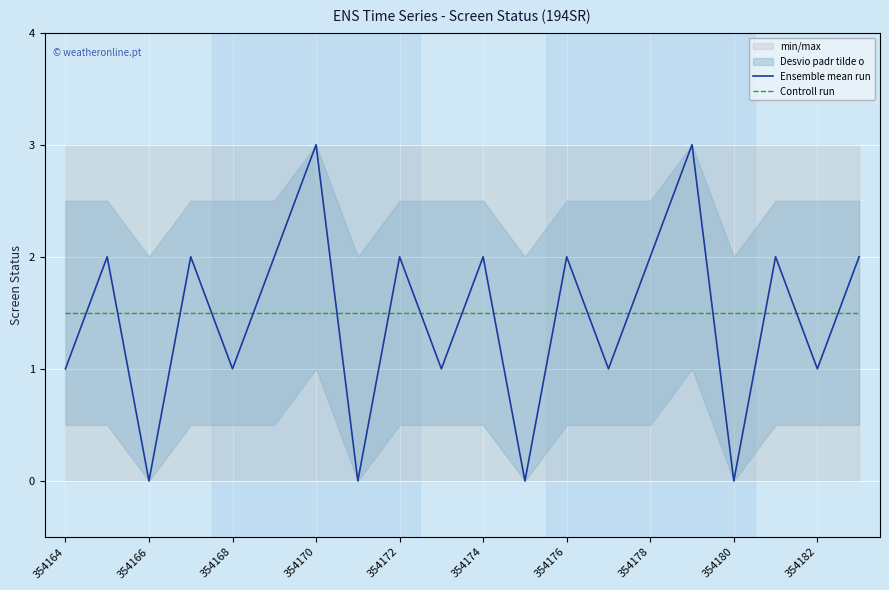

How many data points in Ensemble mean run are less than 2?

9